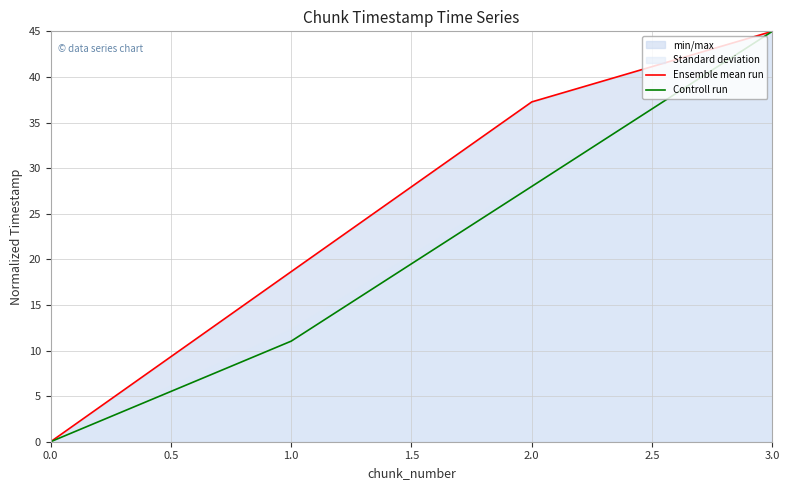

List the labels in order of Ensemble mean run value, largest first.

3.0, 2.0, 1.0, 0.0